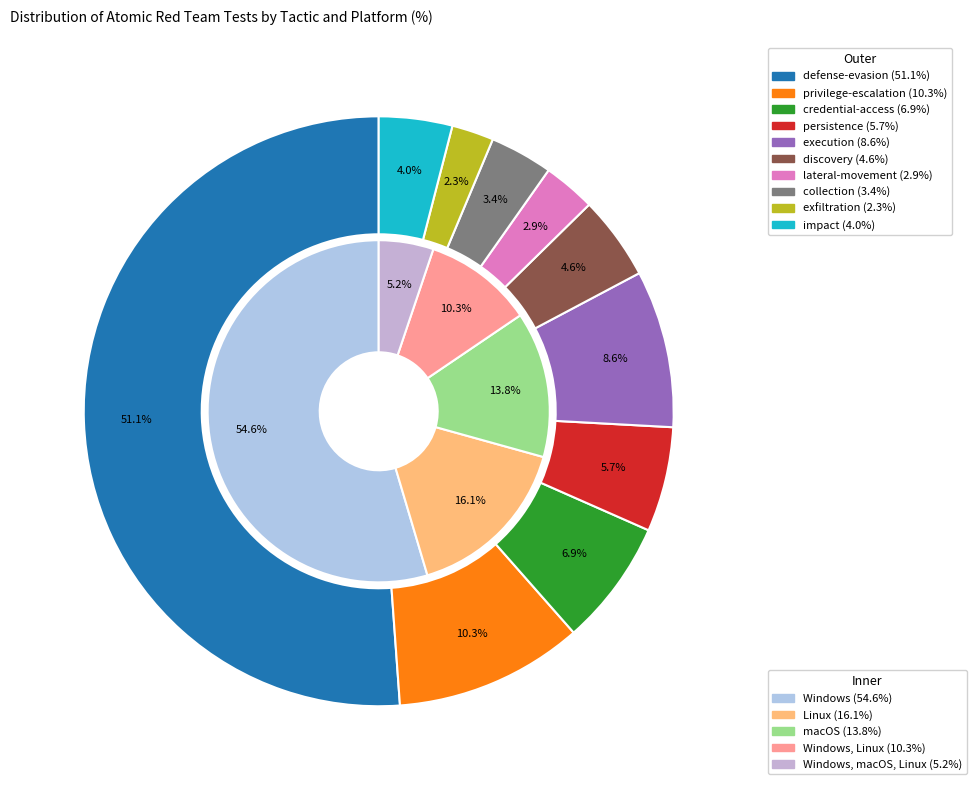

To the nearest percent, what is the average slice percentage?

10%